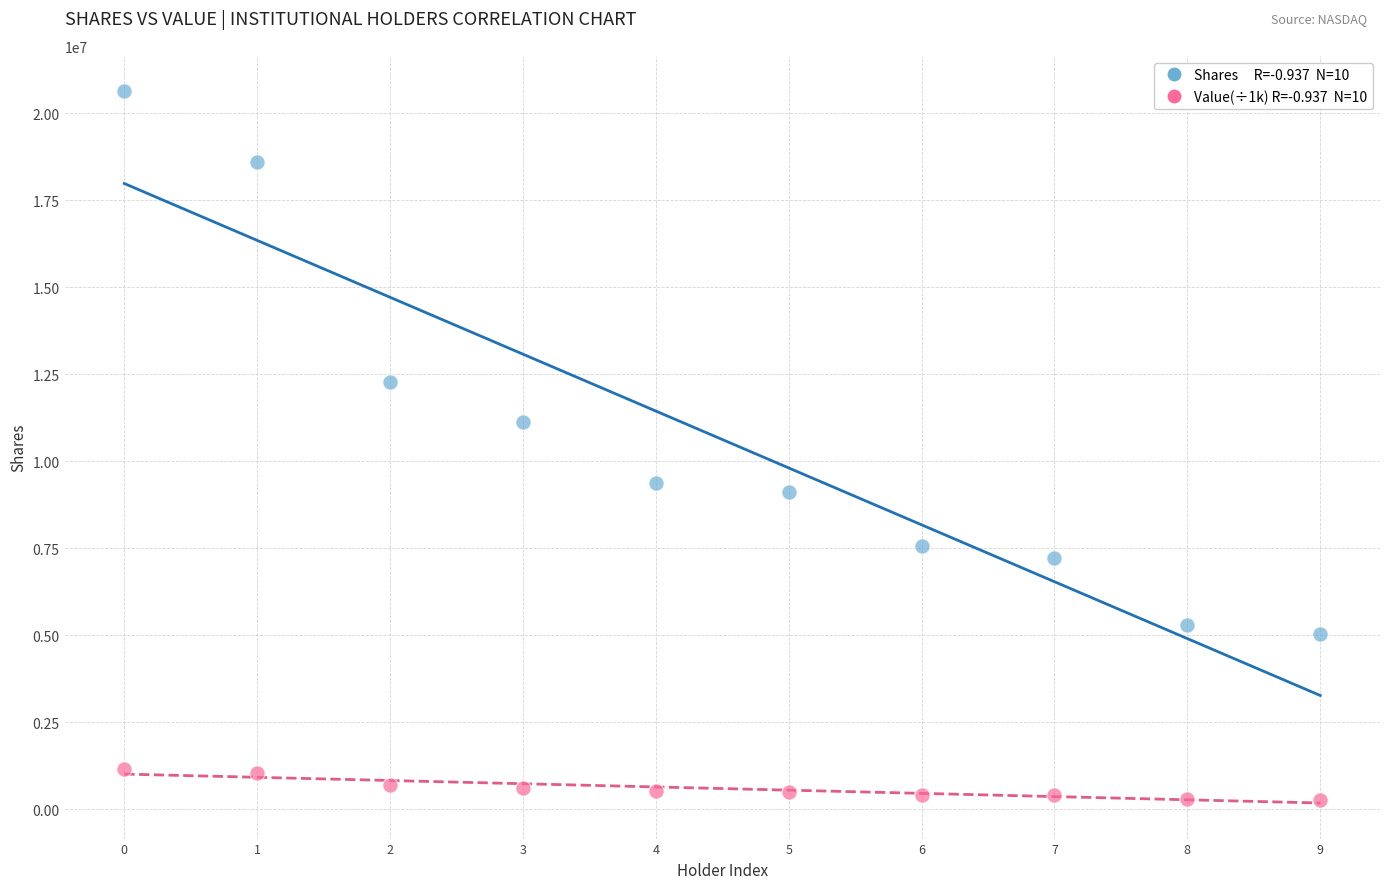

Across all series, what Y value is closest to 10459218?

11137272.0